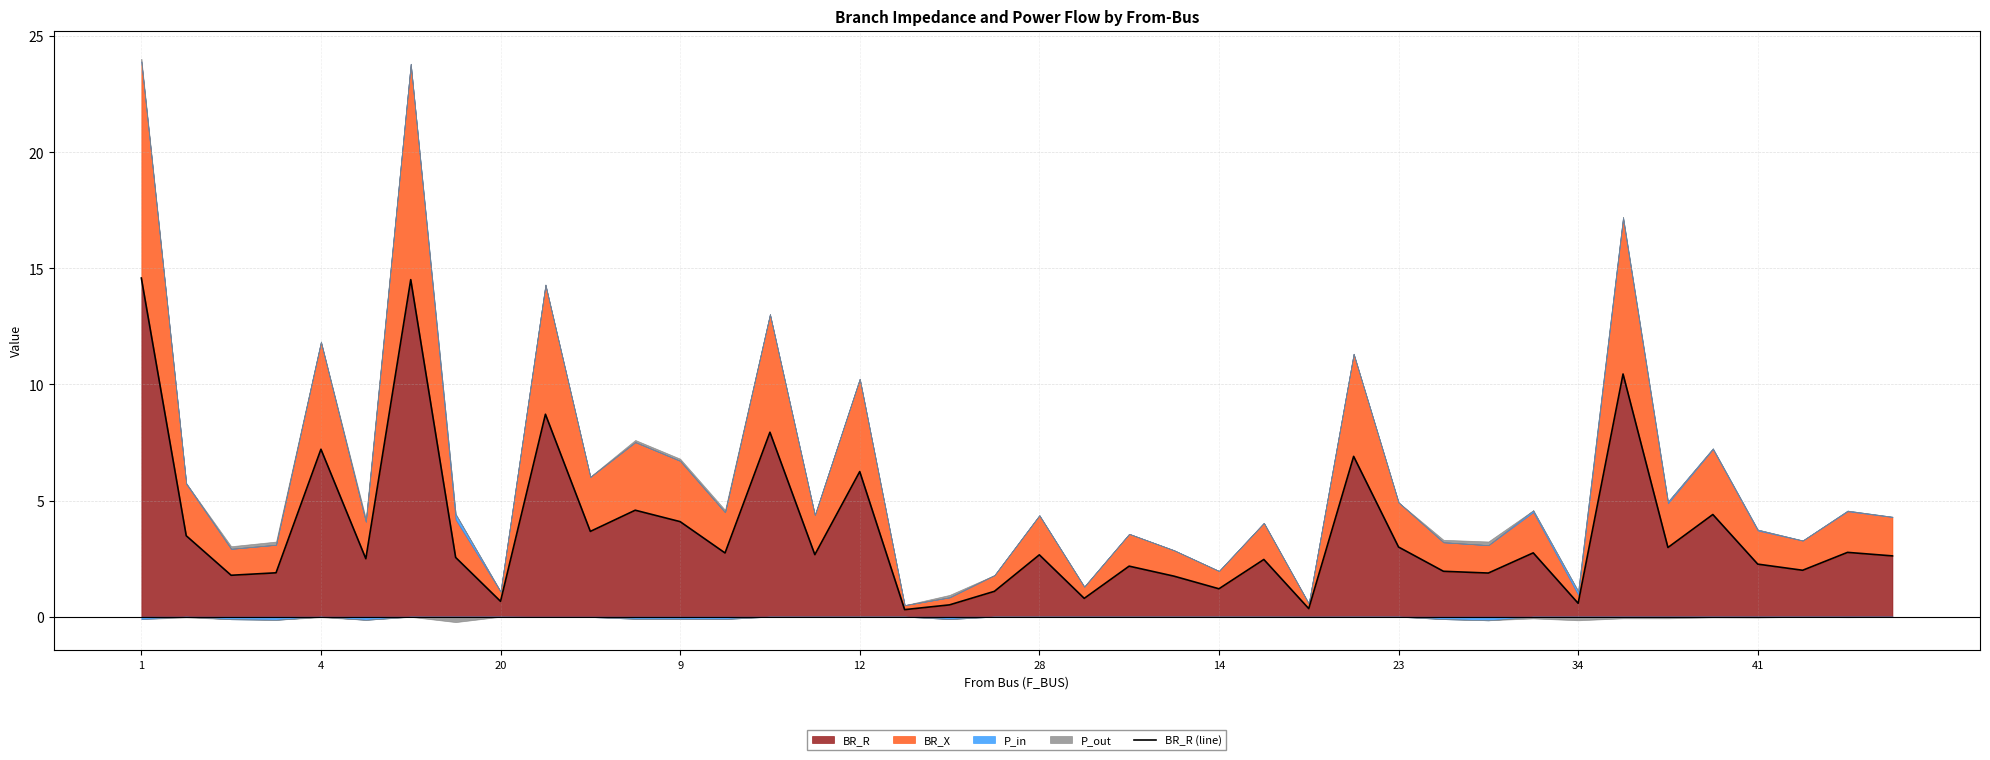

True or false: the data shows 1.1 at 10.

False